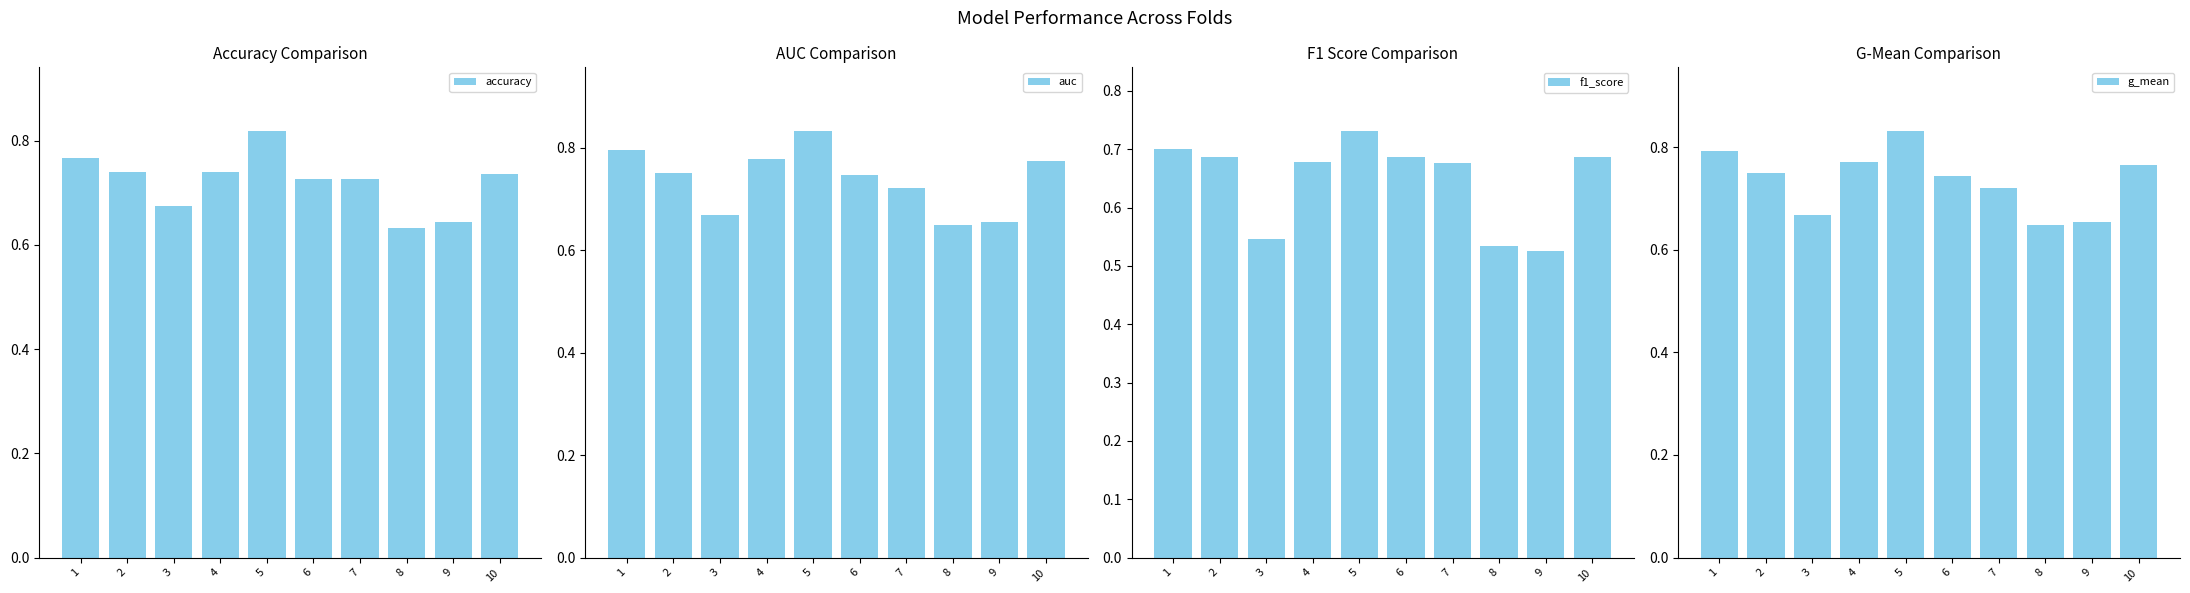

How many bars are there in total?

40